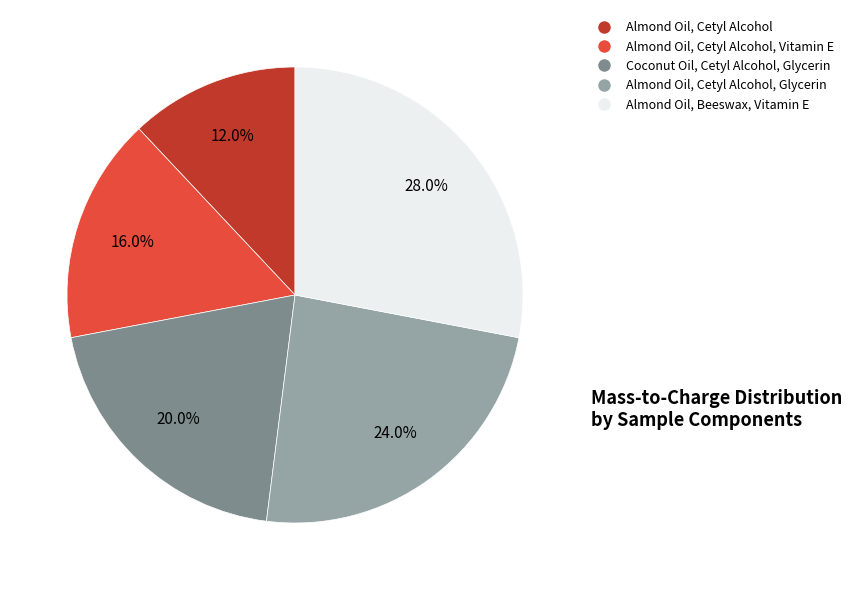

Does any single category account for the majority?

No